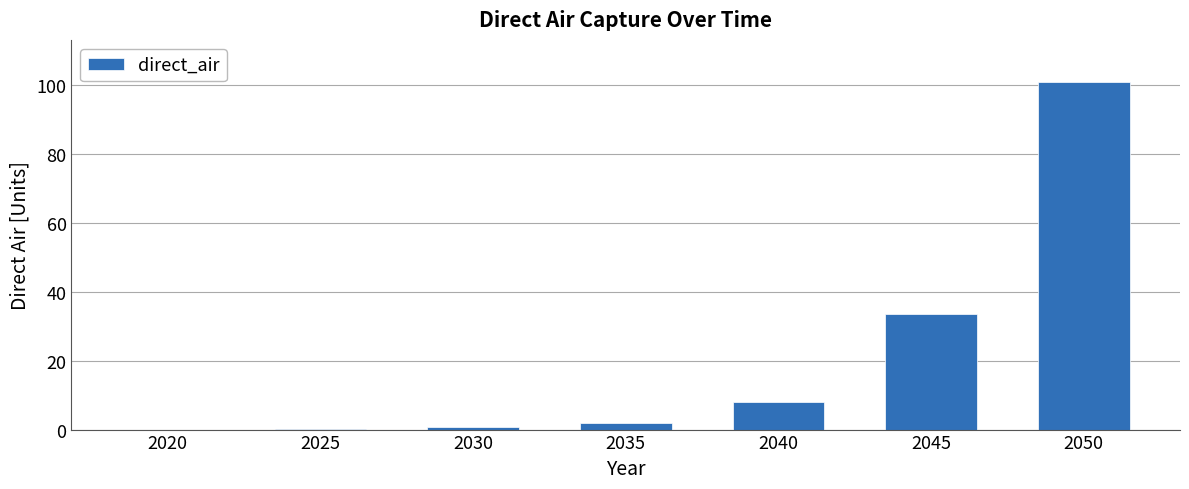

The value at 2045 is 33.5. True or false?

True